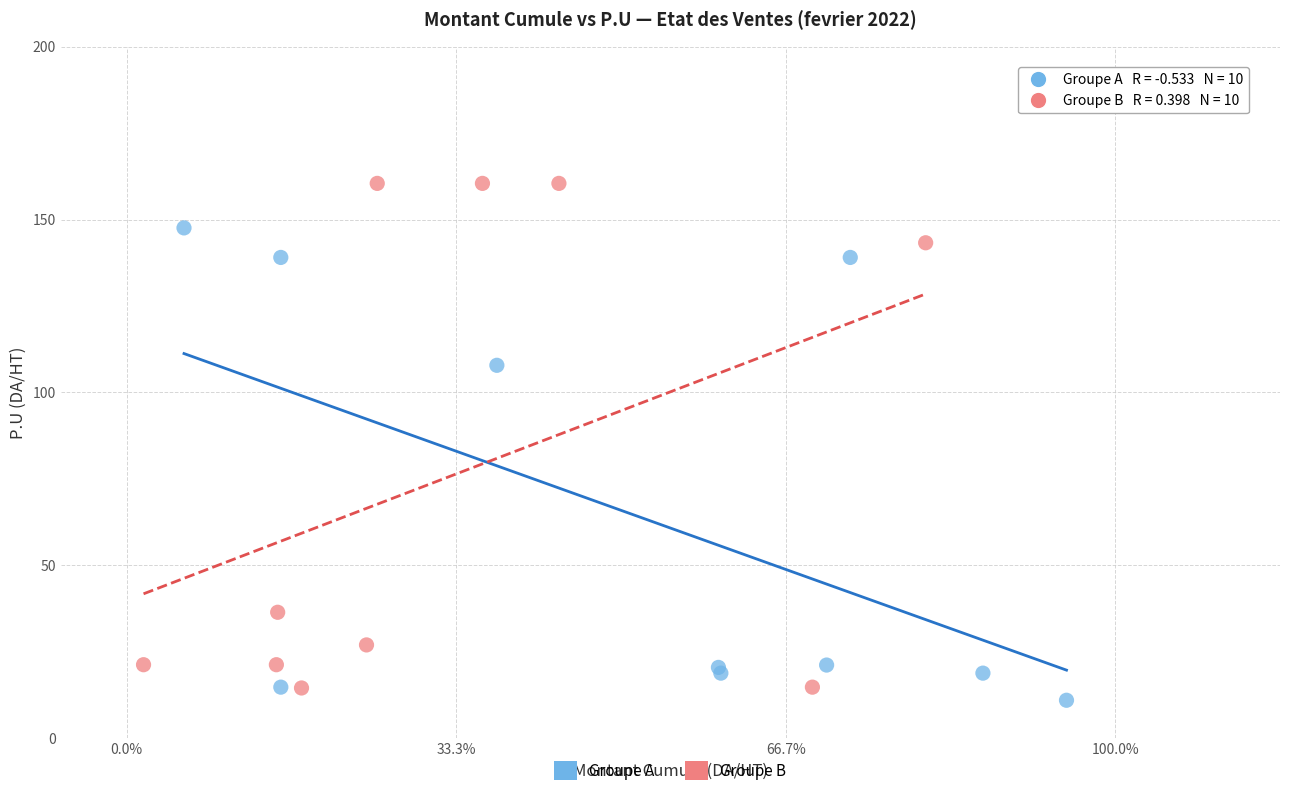

Which series reaches the minimum Y coordinate?

Groupe A